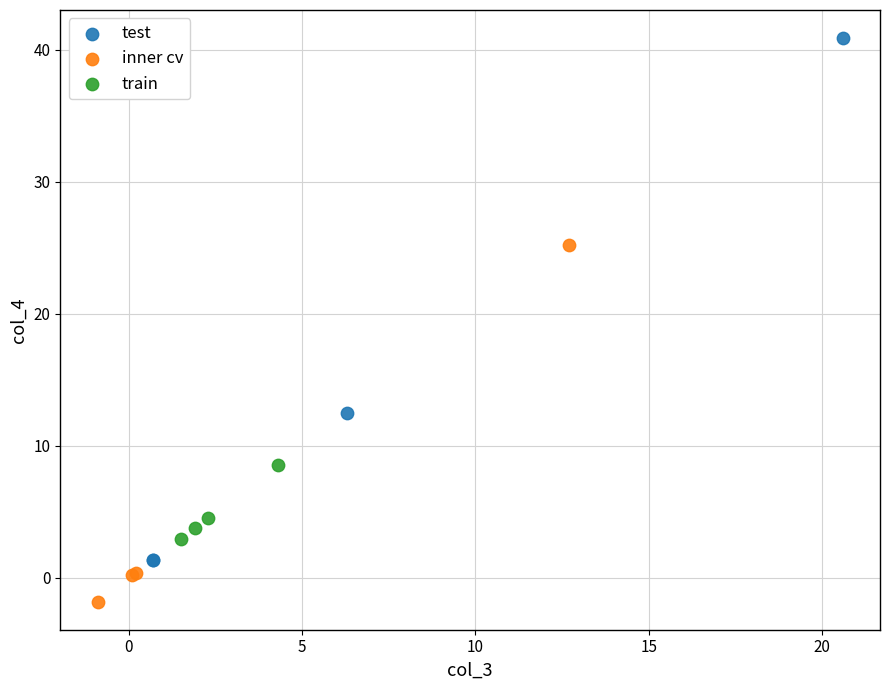

Which series has the widest spread of Y values?

test